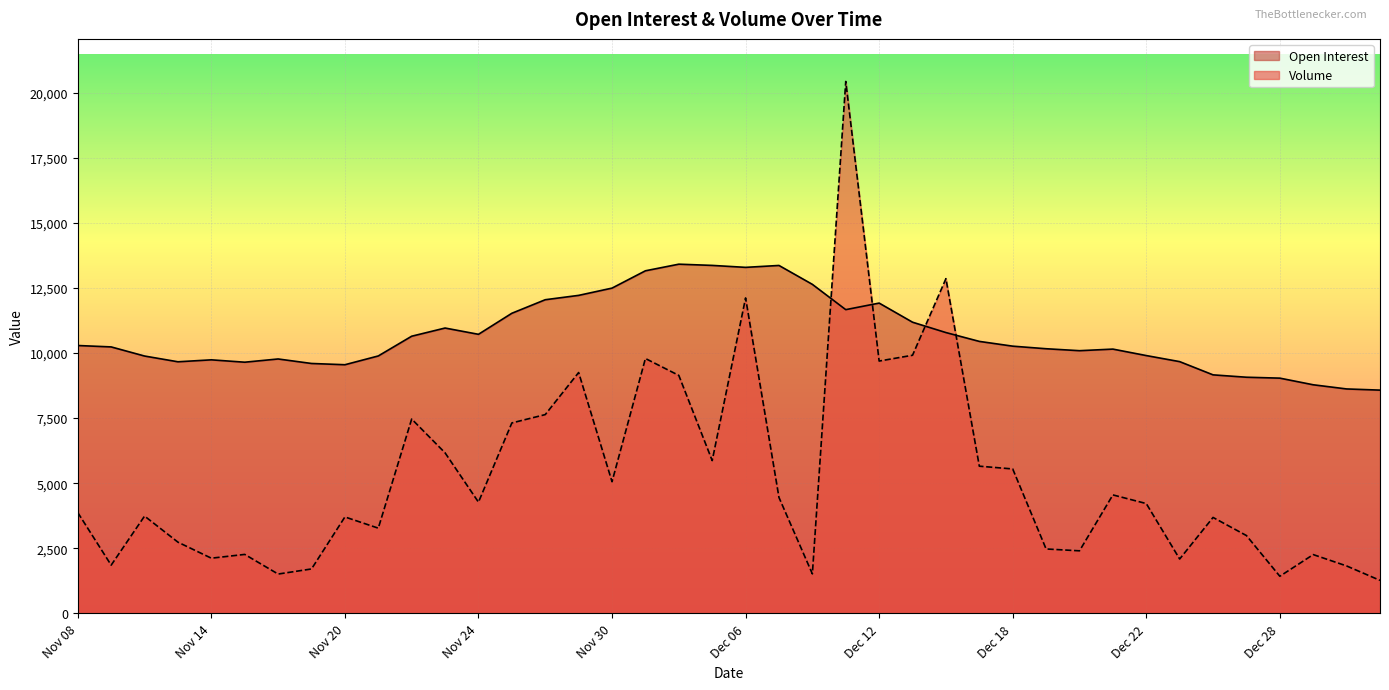

Which series has the largest total across all categories?

Open Interest